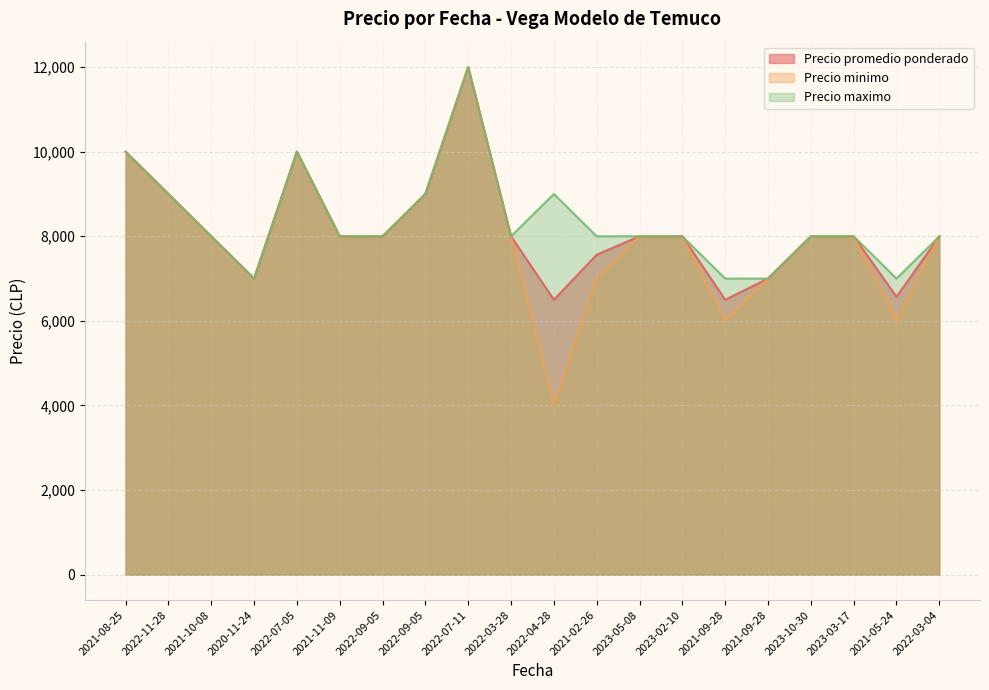

Reading right to left, transcribe all the data shown in this chart.

Precio promedio ponderado: 8000	6571	8000	8000	7000	6500	8000	8000	7565	6500	8000	12000	9000	8000	8000	10000	7000	8000	9000	10000
Precio minimo: 8000	6000	8000	8000	7000	6000	8000	8000	7000	4000	8000	12000	9000	8000	8000	10000	7000	8000	9000	10000
Precio maximo: 8000	7000	8000	8000	7000	7000	8000	8000	8000	9000	8000	12000	9000	8000	8000	10000	7000	8000	9000	10000